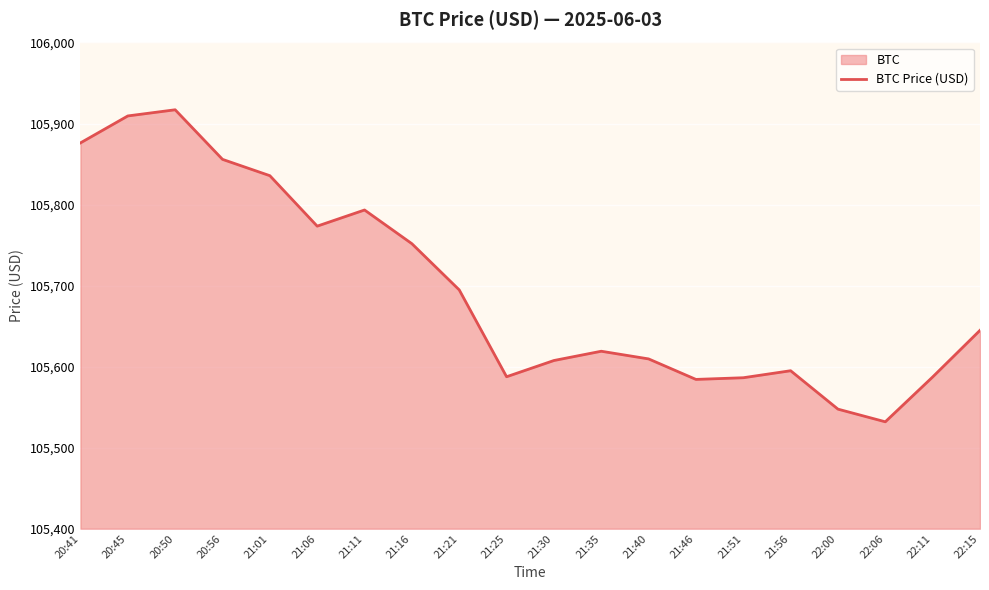

Which label corresponds to the smallest value in the chart?

22:06